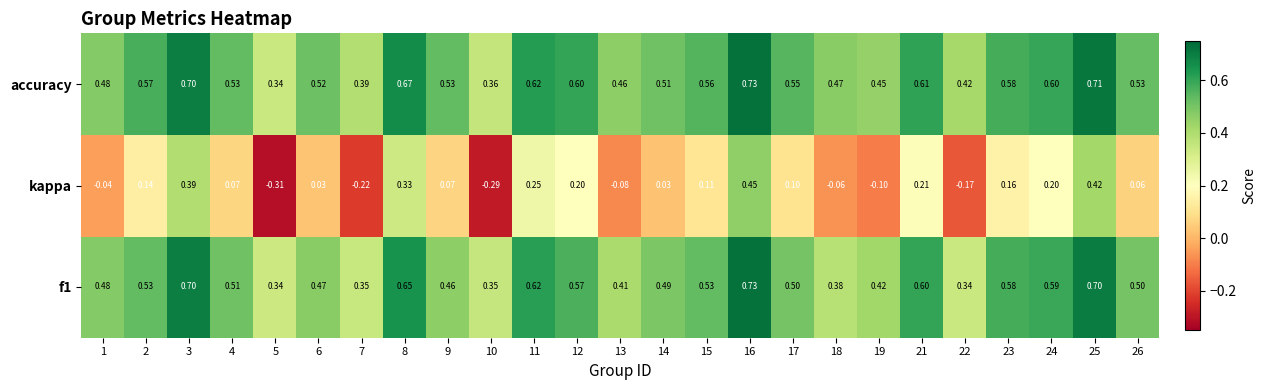

Is the value of kappa at 1 greater than the value of f1 at 8?

No